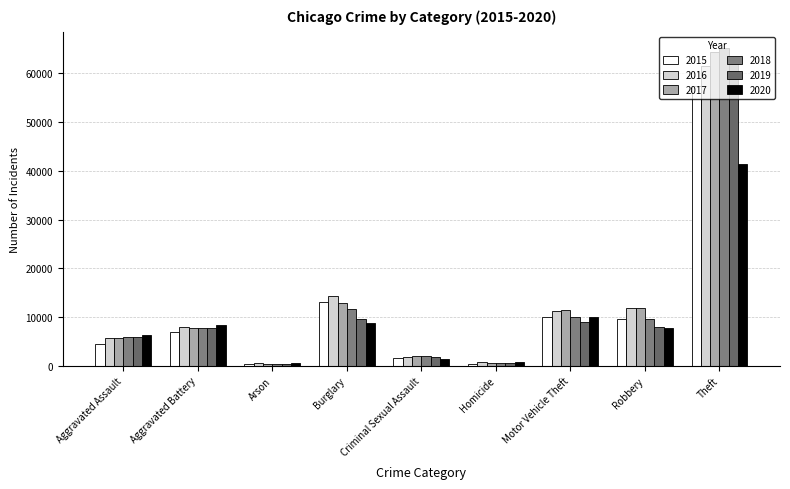

At which label does 2020 first exceed 7855?

Aggravated Battery